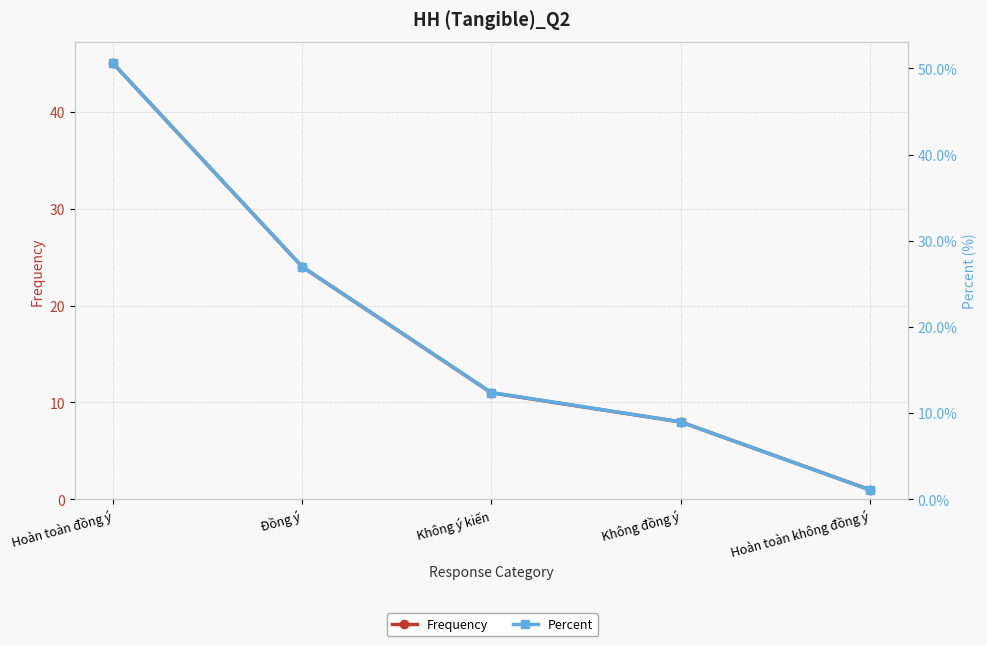

What is the spread (max minus min) of values at Không đồng ý?

1.0